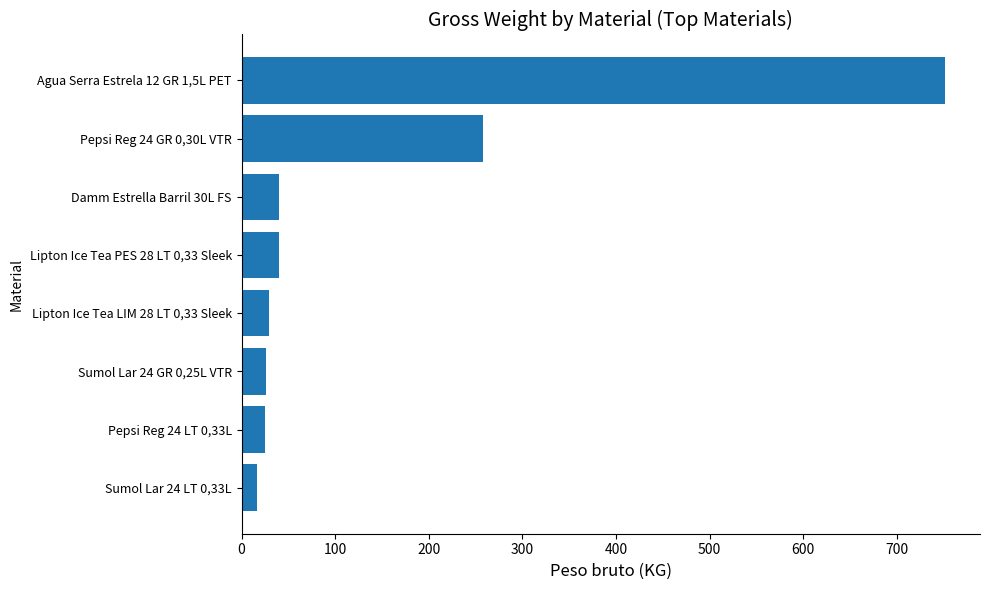

What is the change in value from Pepsi Reg 24 GR 0,30L VTR to Agua Serra Estrela 12 GR 1,5L PET?

+493.1